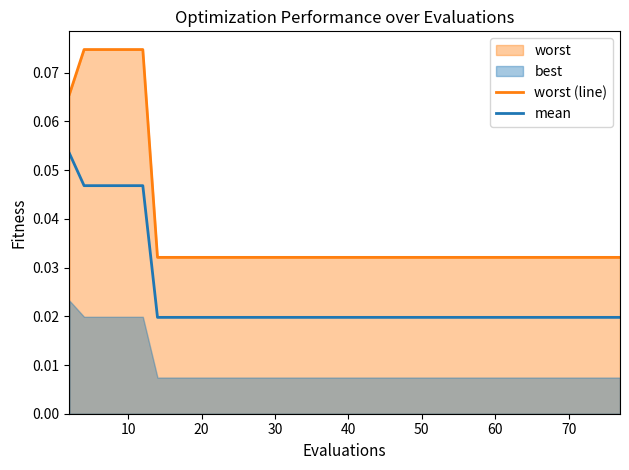

True or false: worst (line) and mean intersect in this chart.

False